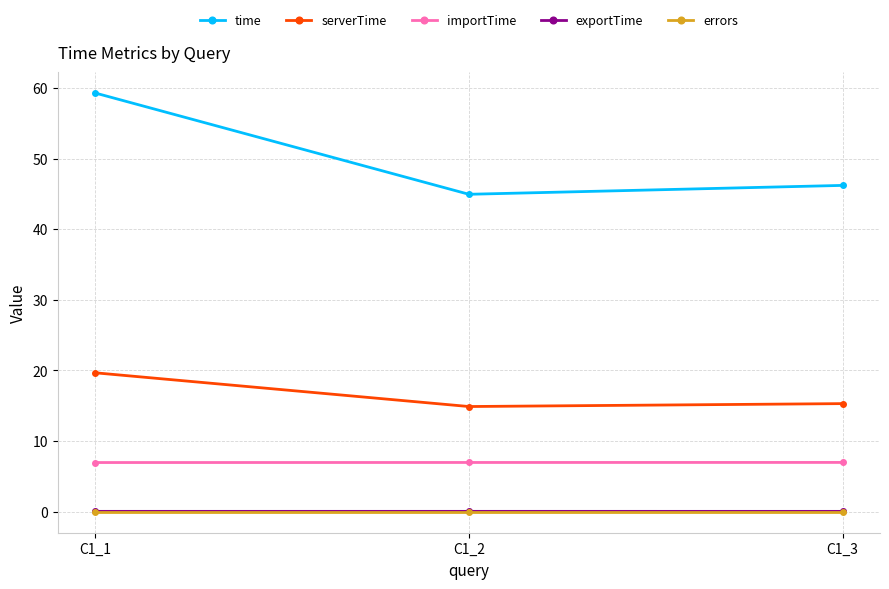

True or false: importTime has a value of 4.9 at C1_3.

False